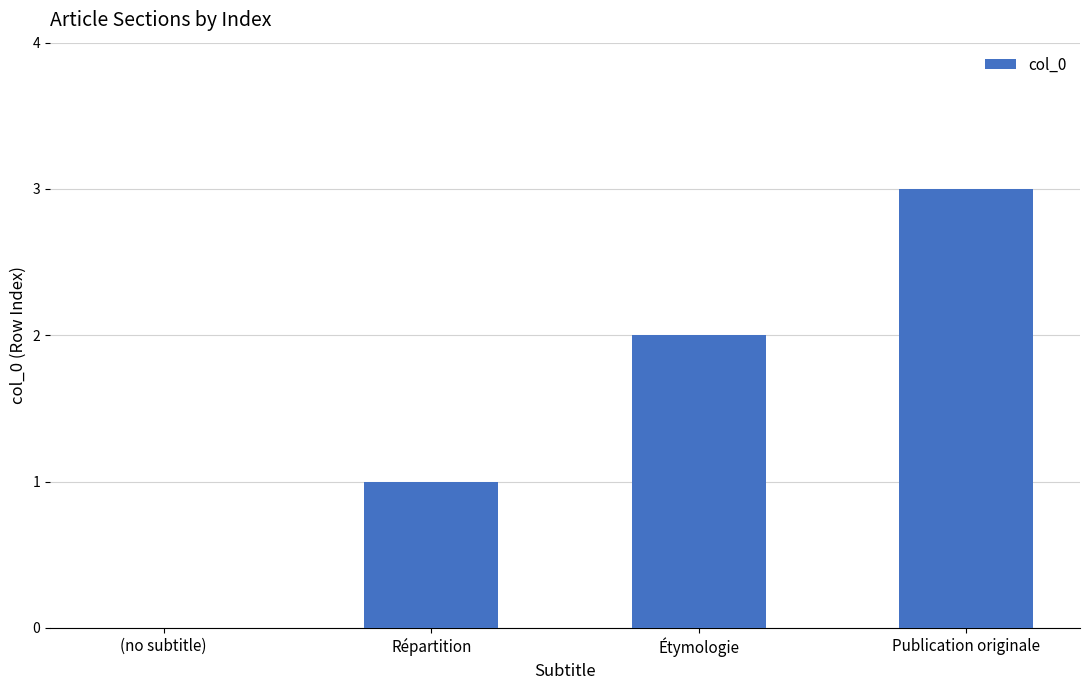

What is the greatest value displayed?

3